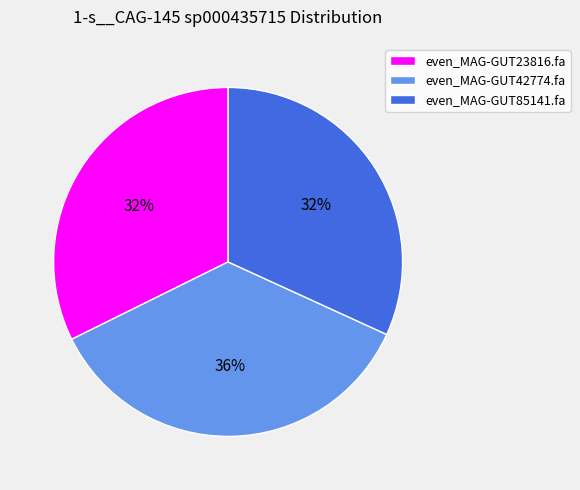

Between even_MAG-GUT42774.fa and even_MAG-GUT85141.fa, which is larger?

even_MAG-GUT42774.fa